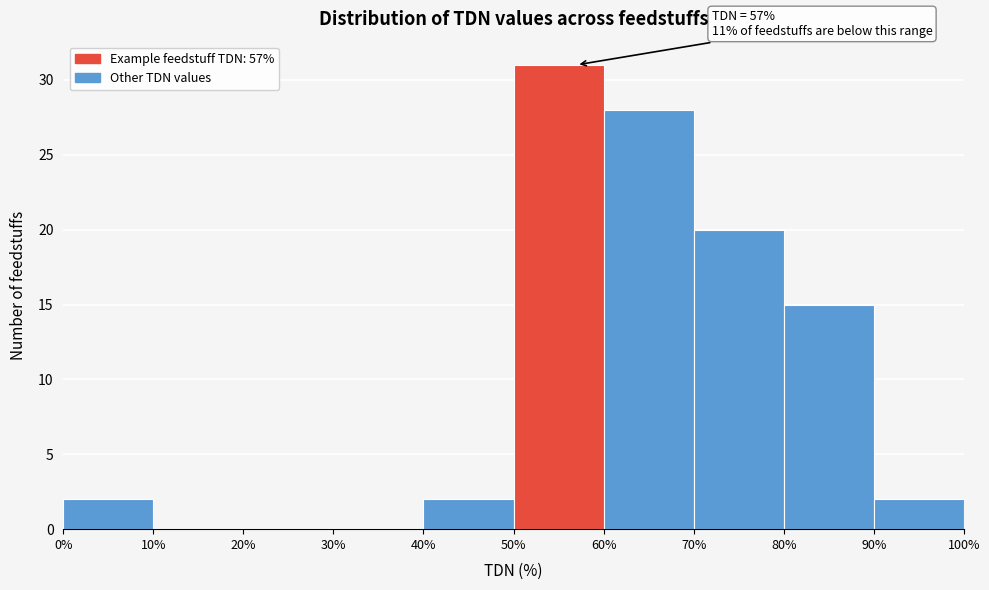

Over which range of the x-axis is the bar tallest?

50% to 60%